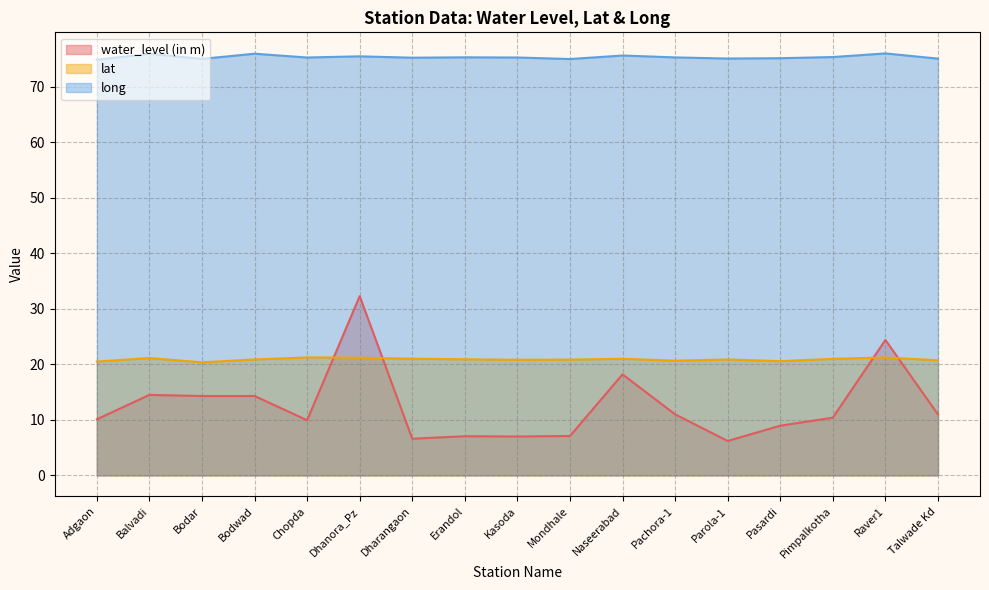

How many lines are shown in the chart?

3